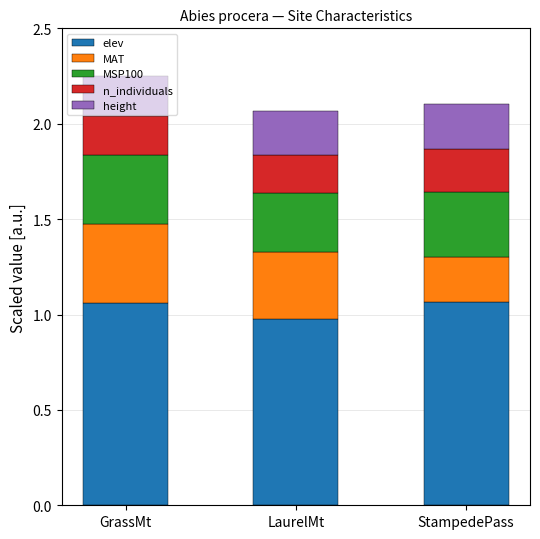

The value of elev at GrassMt is 1.4. True or false?

False